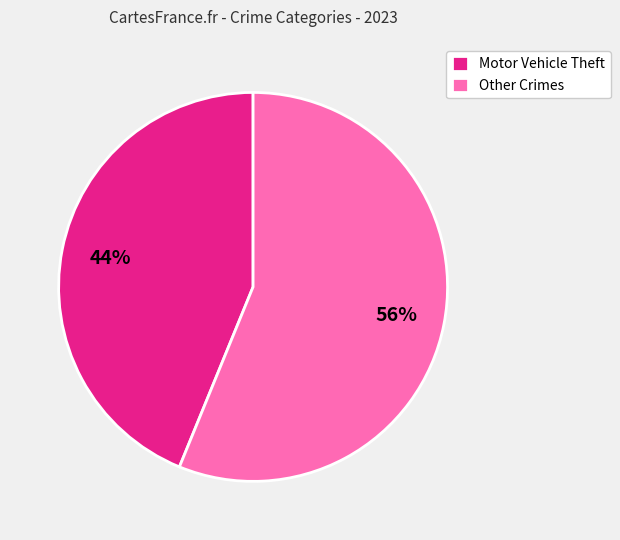

Which has a higher value, Other Crimes or Motor Vehicle Theft?

Other Crimes